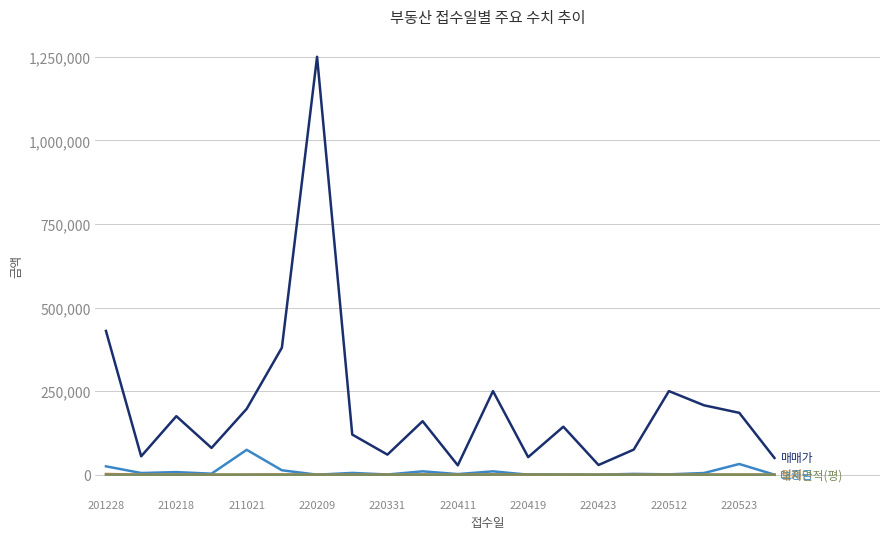

Does the chart display data point markers on the line(s)?

No